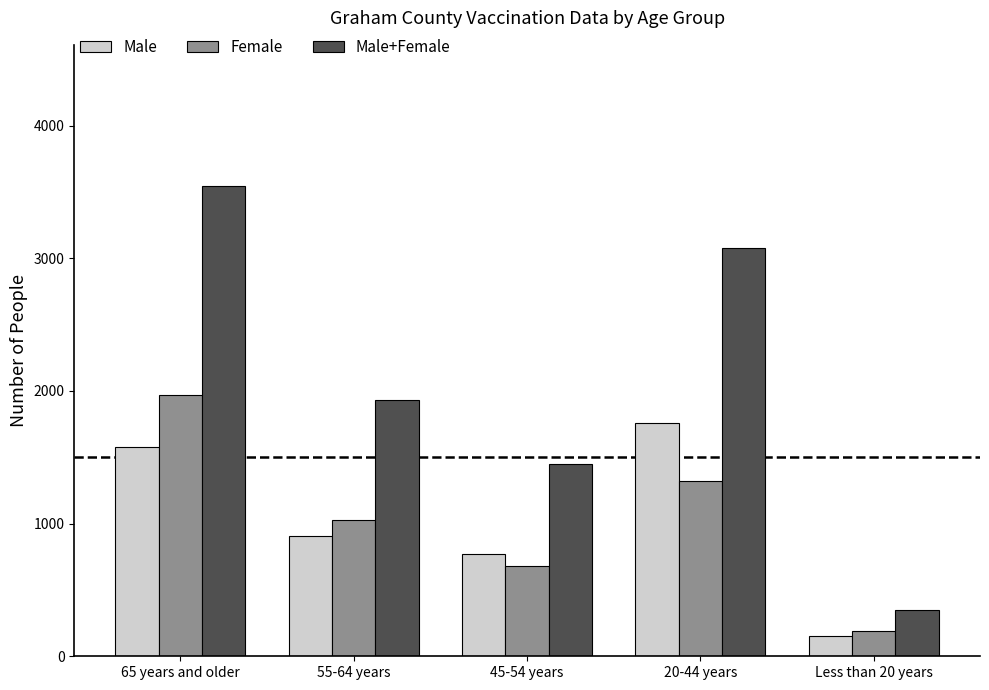

What is the spread (max minus min) of values at Less than 20 years?

193